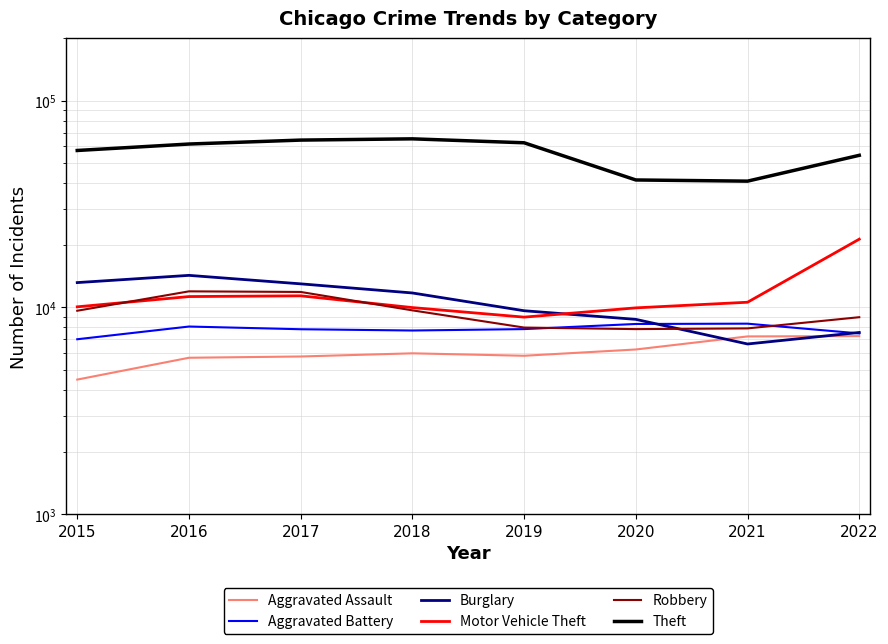

At which category is the sum across all series the highest?

2017